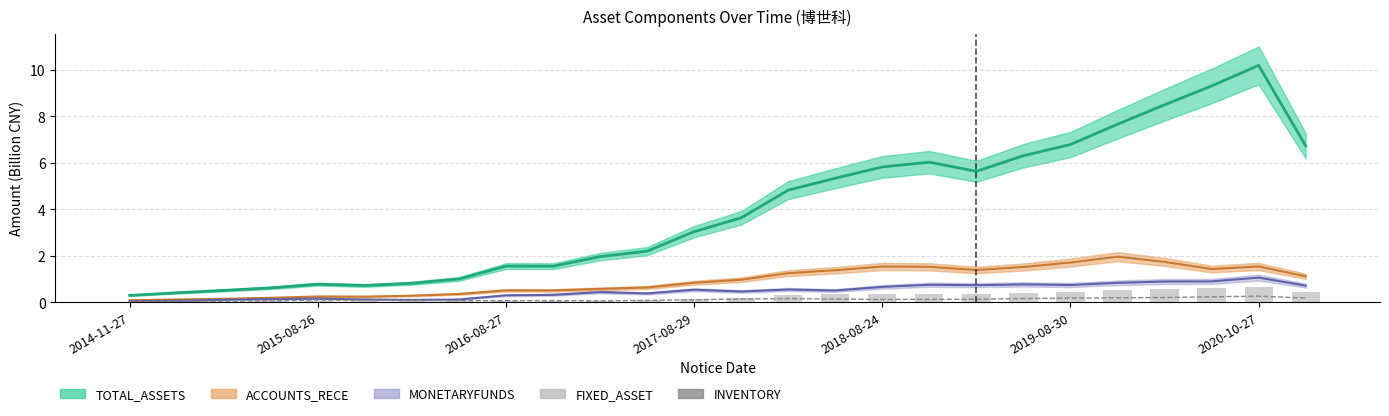

Count the INVENTORY values in the range 0 to 1.

26